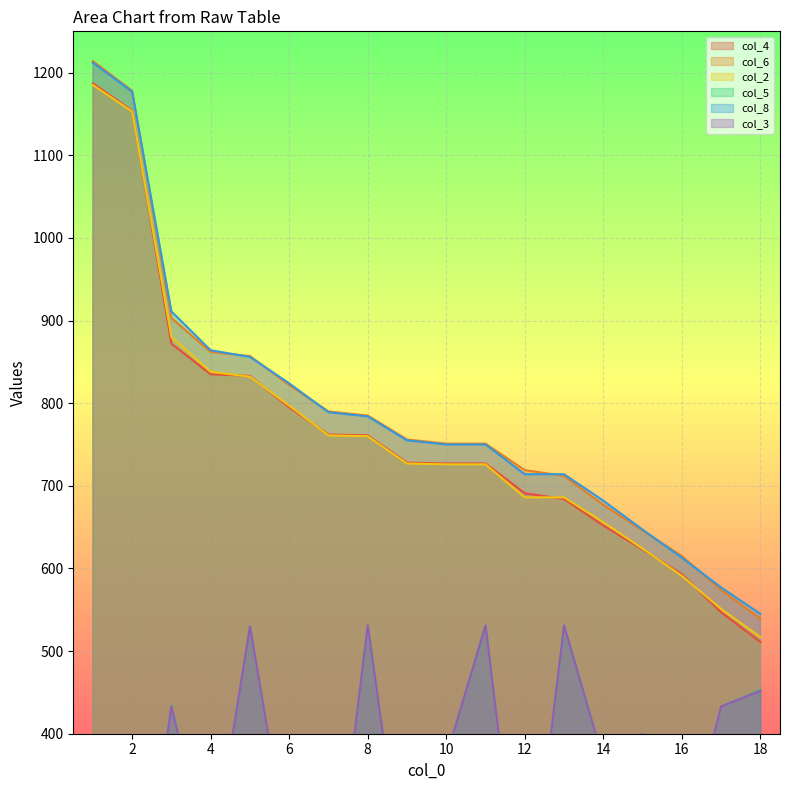

True or false: col_6 and col_2 cross at least once.

False